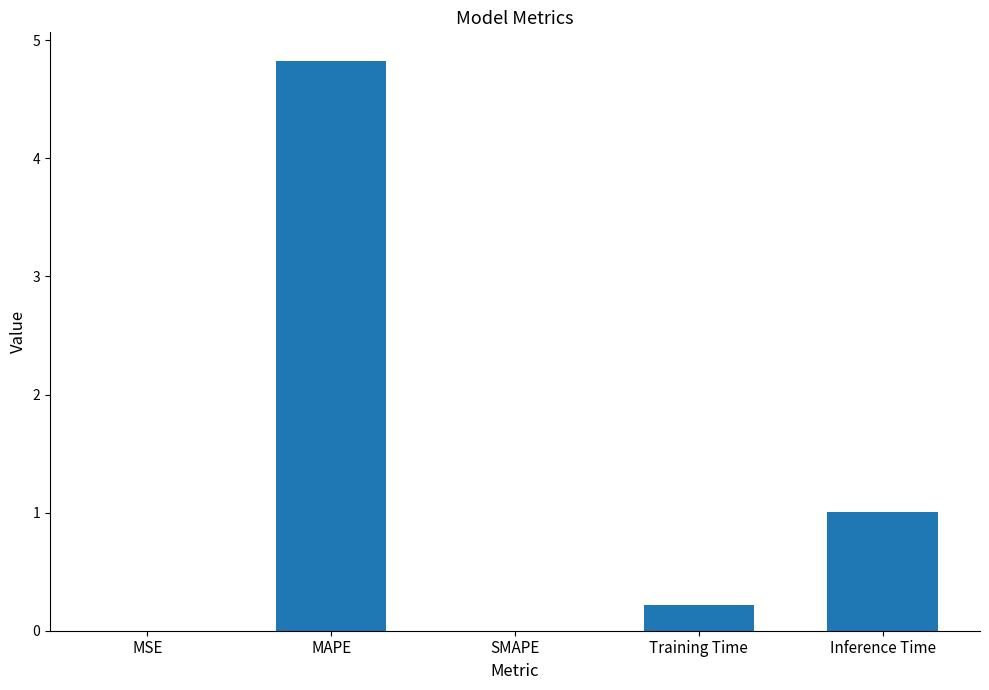

How many categories are shown in the chart?

5